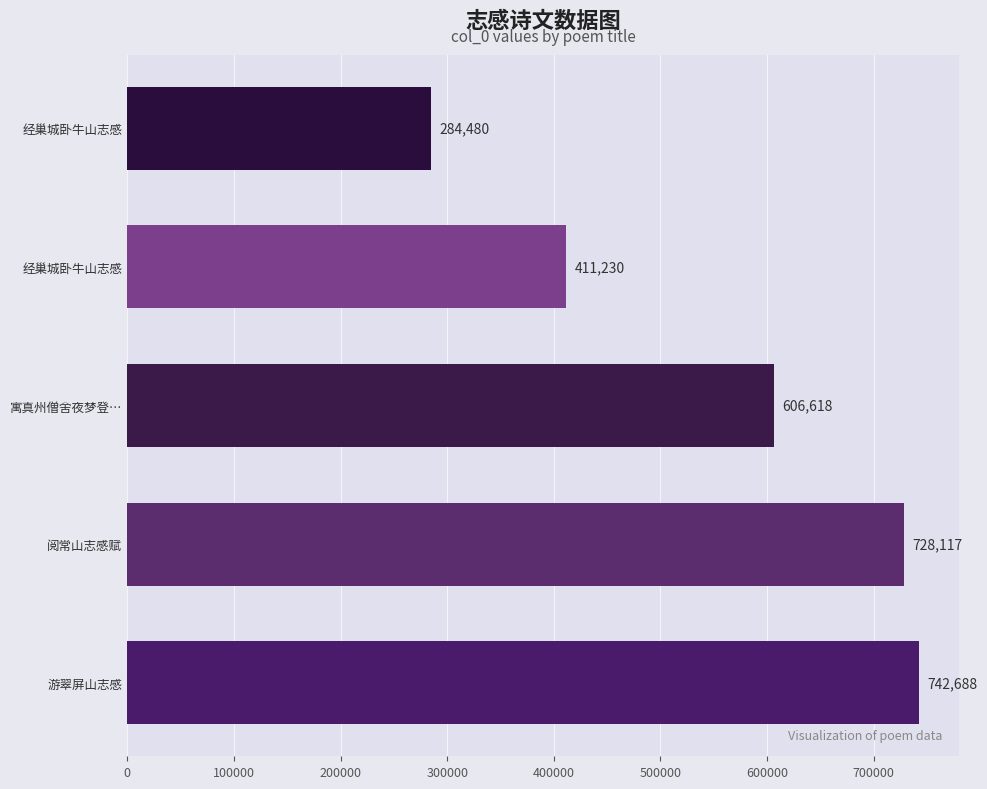

Count the number of data series in this chart.

1